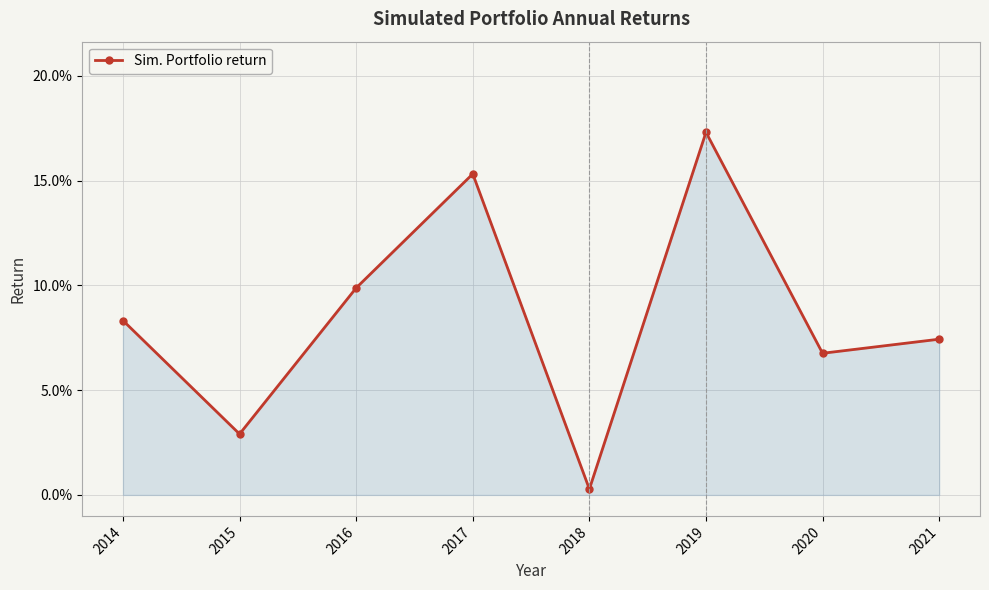

How many points are higher than both their immediate neighbors (excluding endpoints)?

2